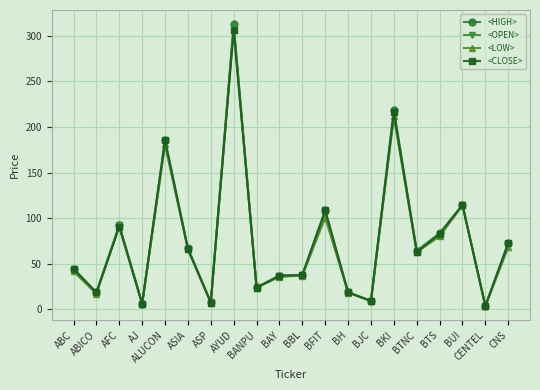

Which series has the widest spread of values?

<HIGH>